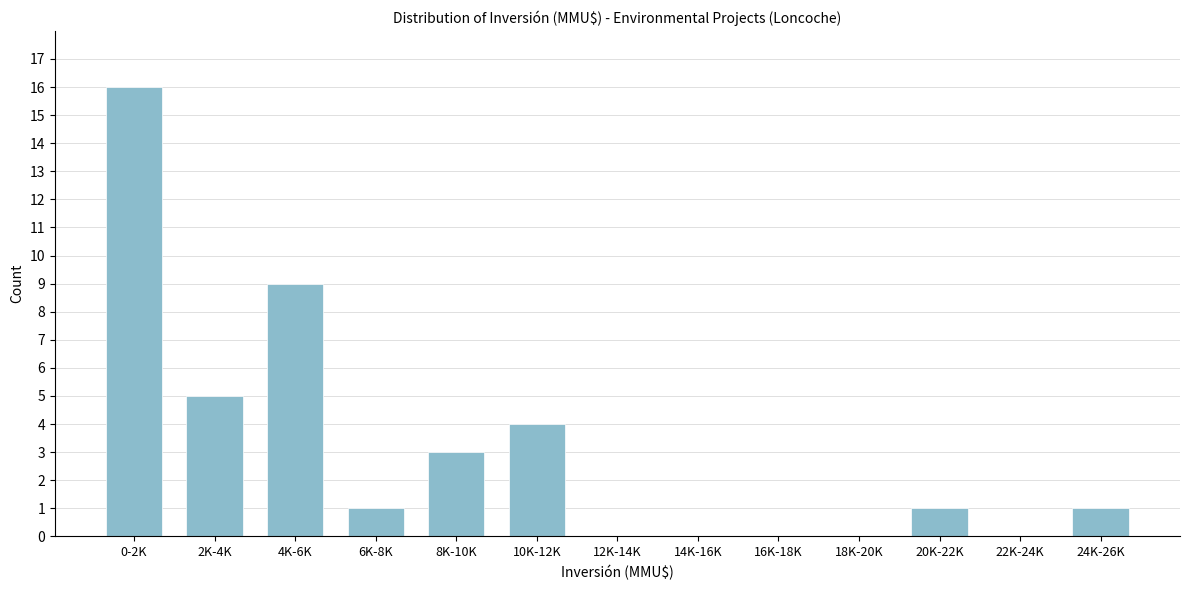

Reading left to right, what are all the values shown in this chart?

0-2K=16	2K-4K=5	4K-6K=9	6K-8K=1	8K-10K=3	10K-12K=4	12K-14K=0	14K-16K=0	16K-18K=0	18K-20K=0	20K-22K=1	22K-24K=0	24K-26K=1